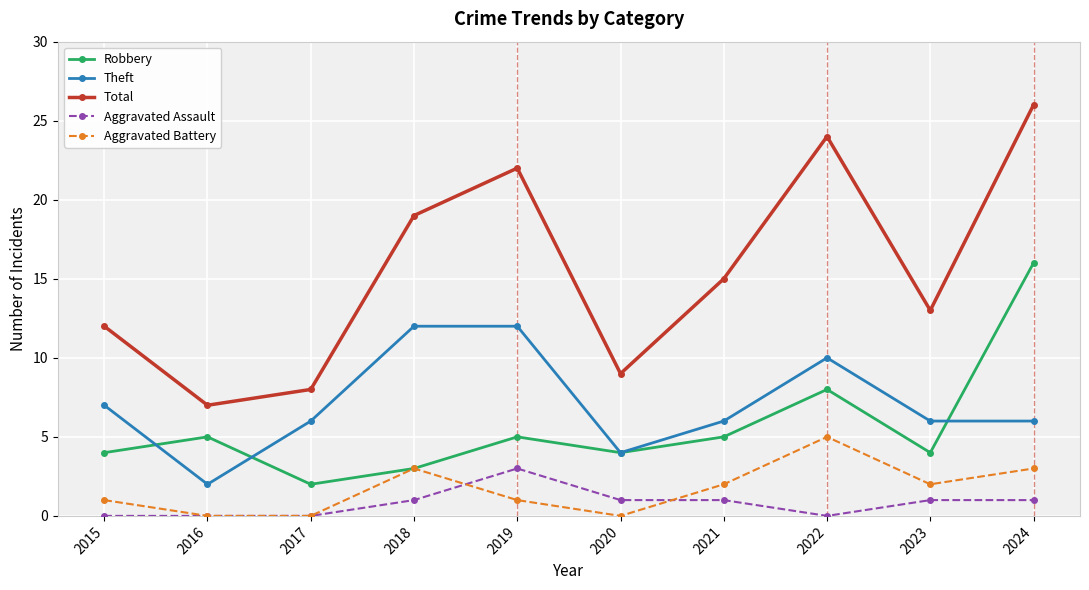

The value of Total at 2021 is 15. True or false?

True